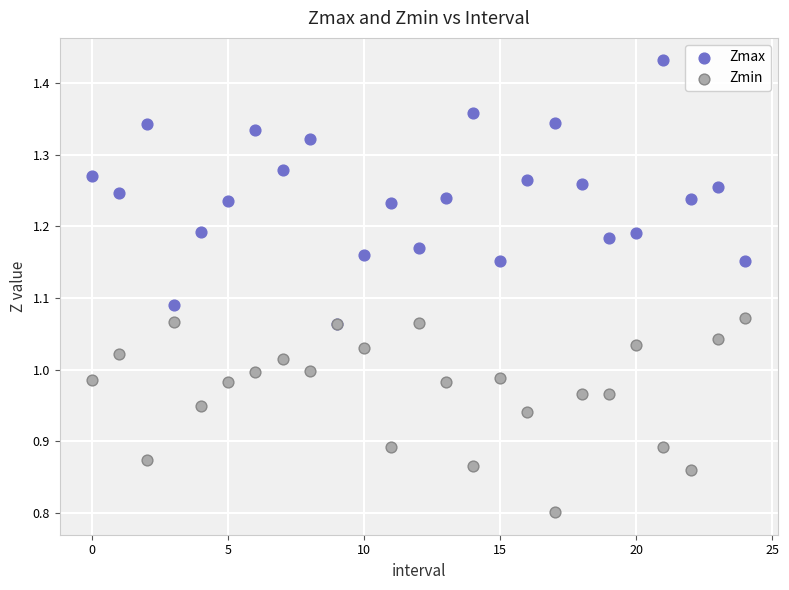

What are all the series names shown in the legend?

Zmax, Zmin